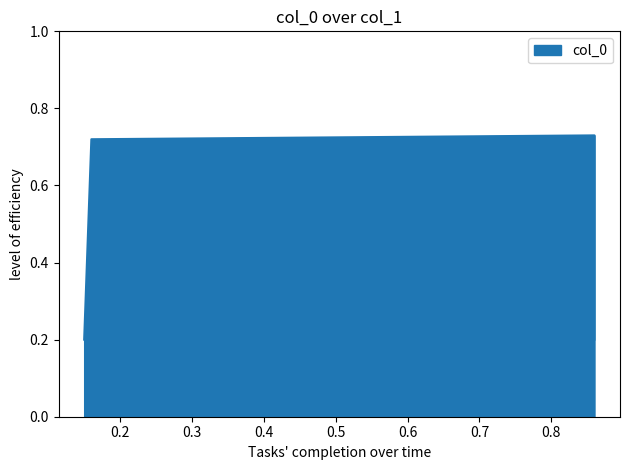

Where is the data nearest to the value 0?

0.15